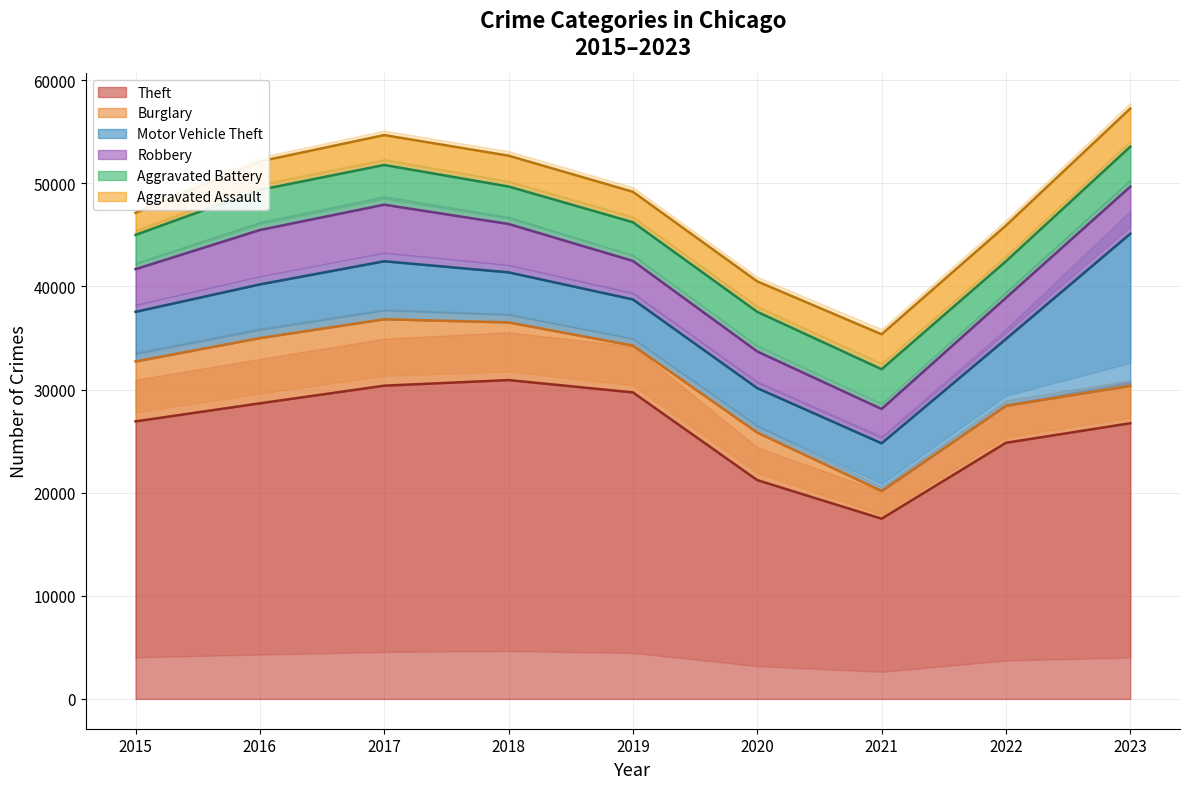

What are all the series names shown in the legend?

Theft, Burglary, Motor Vehicle Theft, Robbery, Aggravated Battery, Aggravated Assault